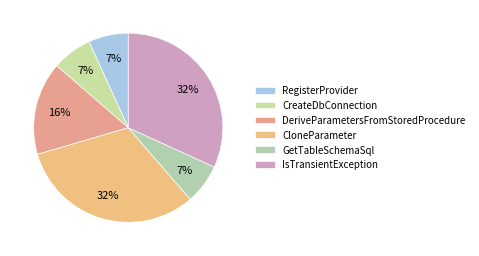

Does GetTableSchemaSql represent more than half of the total?

No